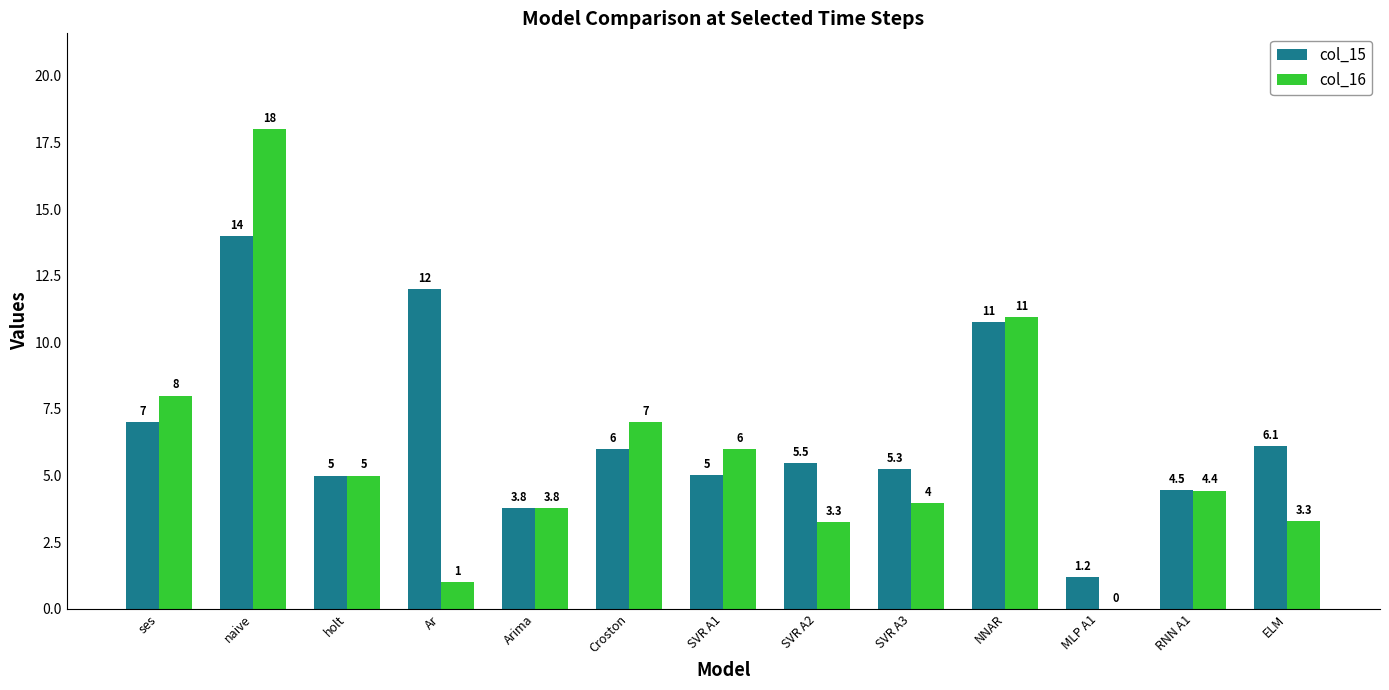

Which series has the largest total across all categories?

col_15